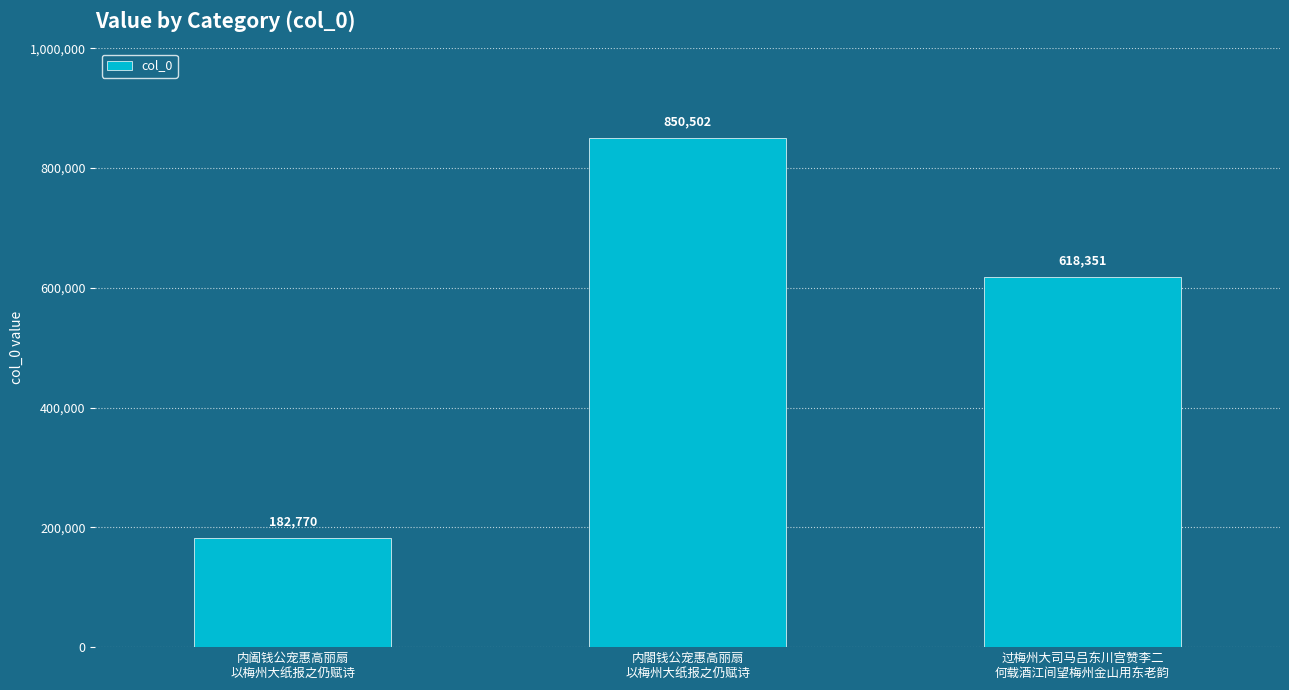

What is the label of the 2nd bar from the left?

内閤钱公宠惠高丽扇
以梅州大纸报之仍赋诗